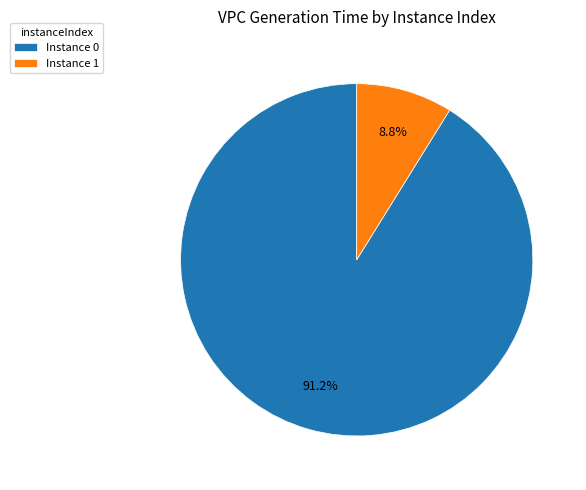

Between Instance 0 and Instance 1, which is larger?

Instance 0